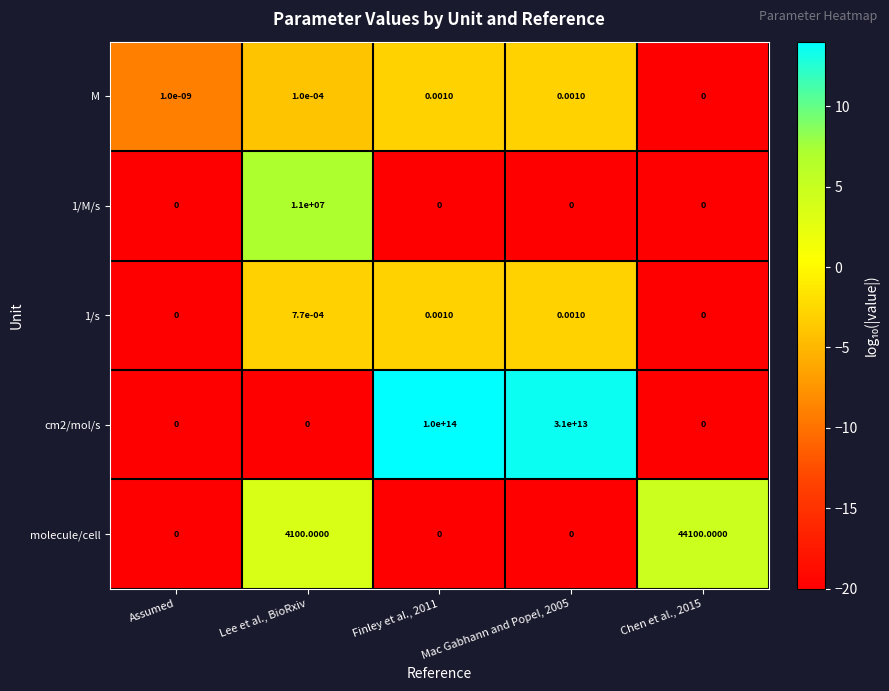

Is the value of M at Assumed greater than the value of molecule/cell at Chen et al., 2015?

No